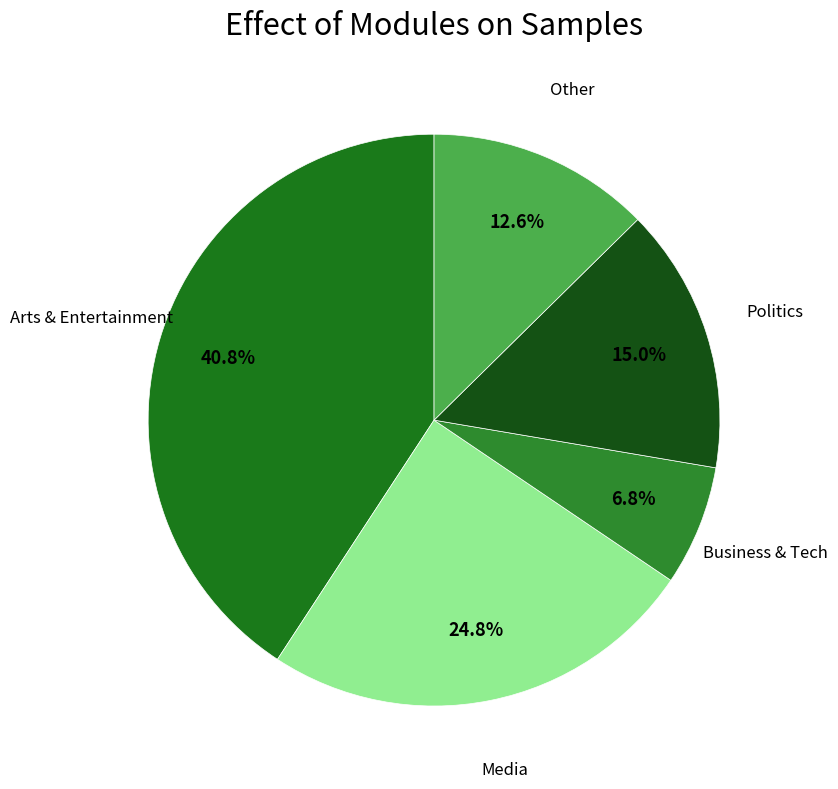

What percentage do Business & Tech and Other together represent?

19.4%